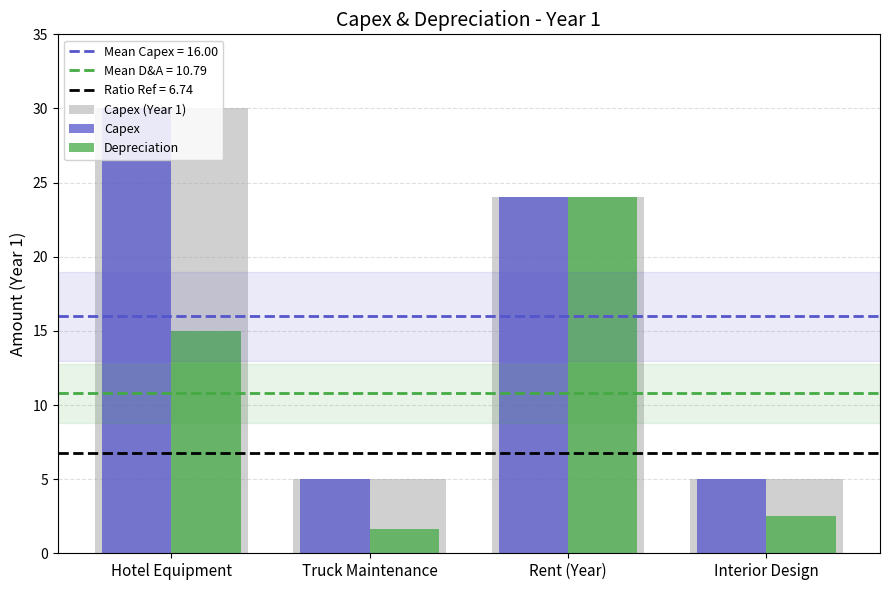

What is the difference between the maximum and minimum values in the Depreciation series?

22.3